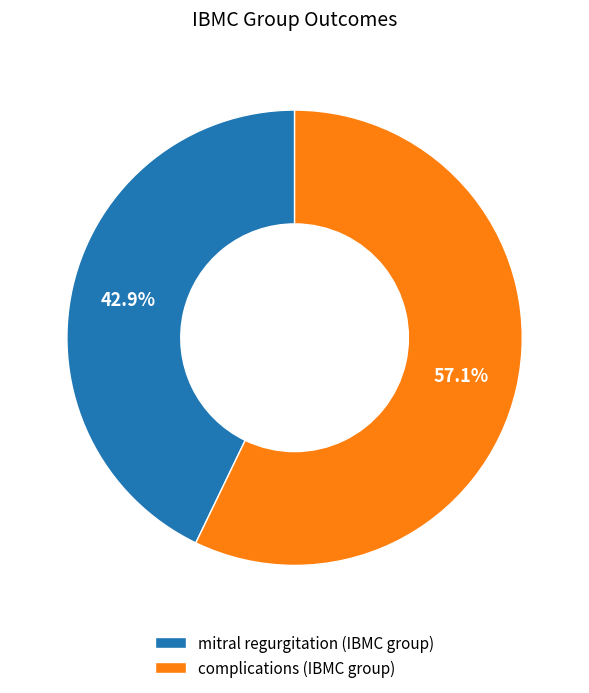

How much of the chart is everything except mitral regurgitation (IBMC group)?

57.1%